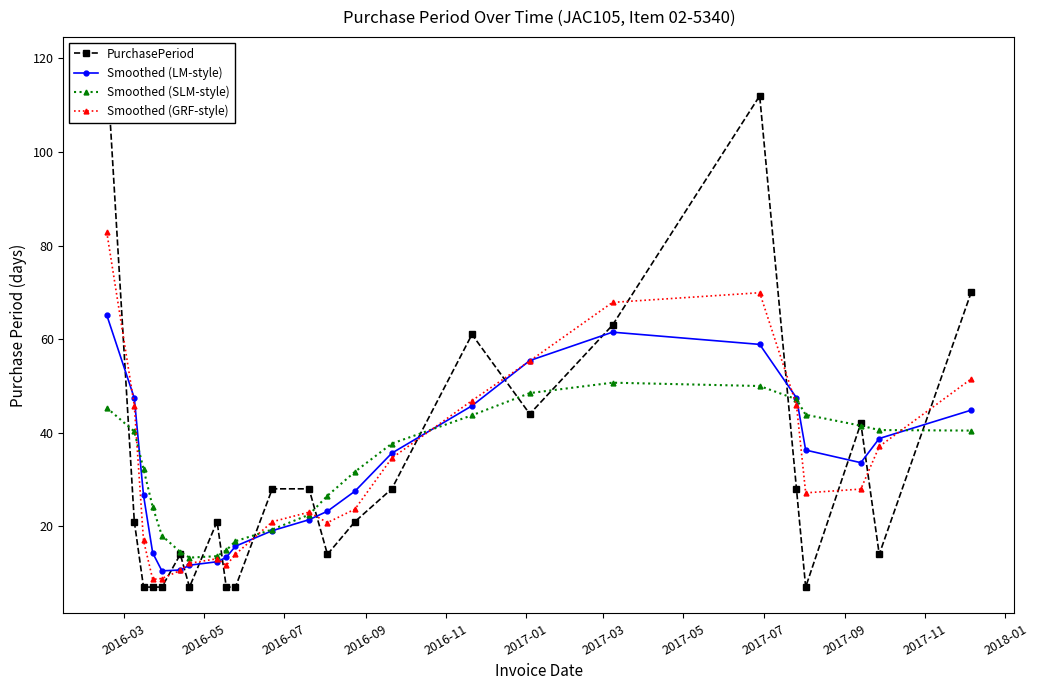

What is the value of the Smoothed (LM-style) point at the 15th from the left?

35.6